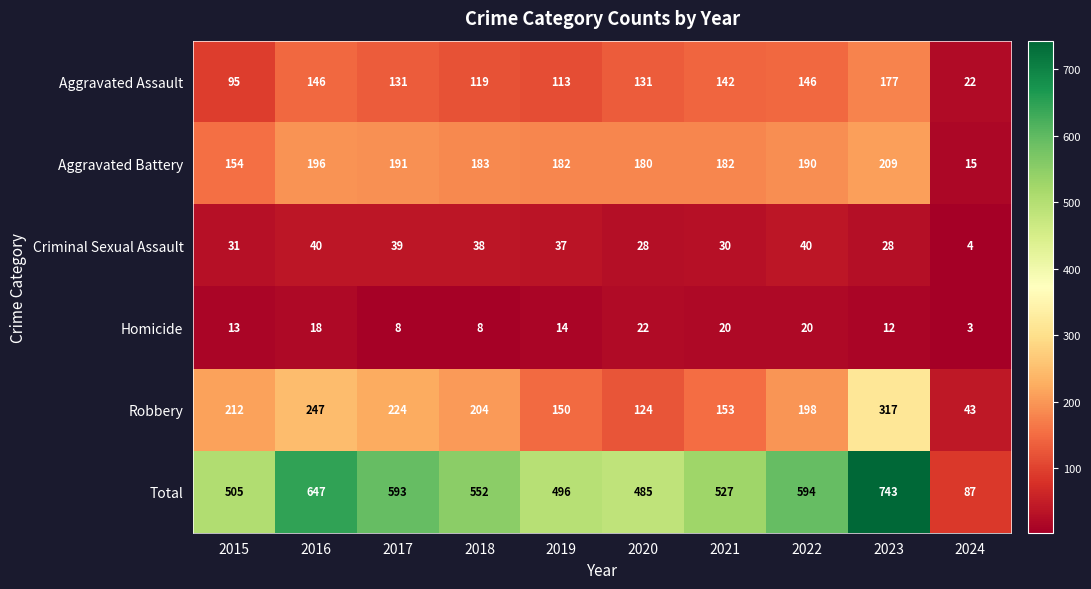

Rank the series at 2017 from highest to lowest value.

Total, Robbery, Aggravated Battery, Aggravated Assault, Criminal Sexual Assault, Homicide